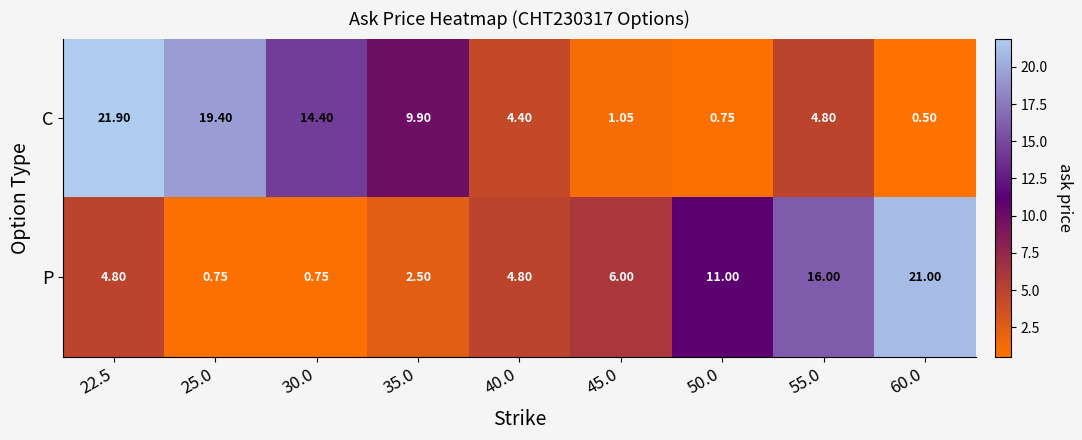

Is the value of P at 35.0 greater than the value of C at 40.0?

No